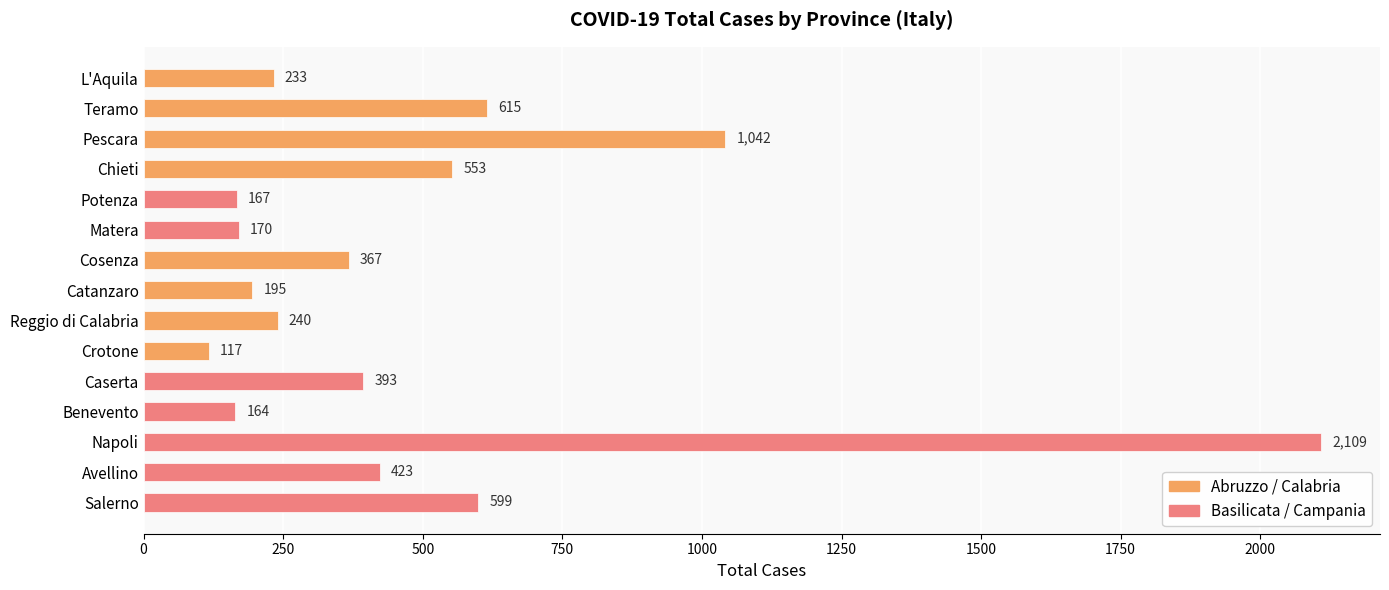

What is the value of the 13th bar from the top?

2109